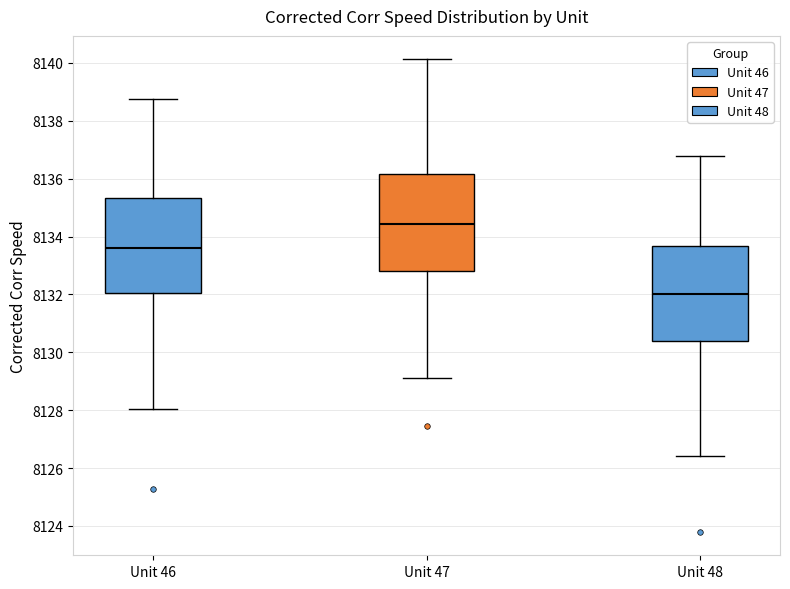

Reading left to right, transcribe this box plot: for each box, give where its median line is, the range the box spans, and where its two whiskers end, as read against the y-axis. The values are not printed on the chart, so give them approximately, as read against the axis.

Unit 46: median 8133.6, box 8132.0 to 8135.4, whiskers 8128.0 to 8138.8
Unit 47: median 8134.4, box 8132.8 to 8136.2, whiskers 8129.2 to 8140.2
Unit 48: median 8132.0, box 8130.4 to 8133.6, whiskers 8126.4 to 8136.8